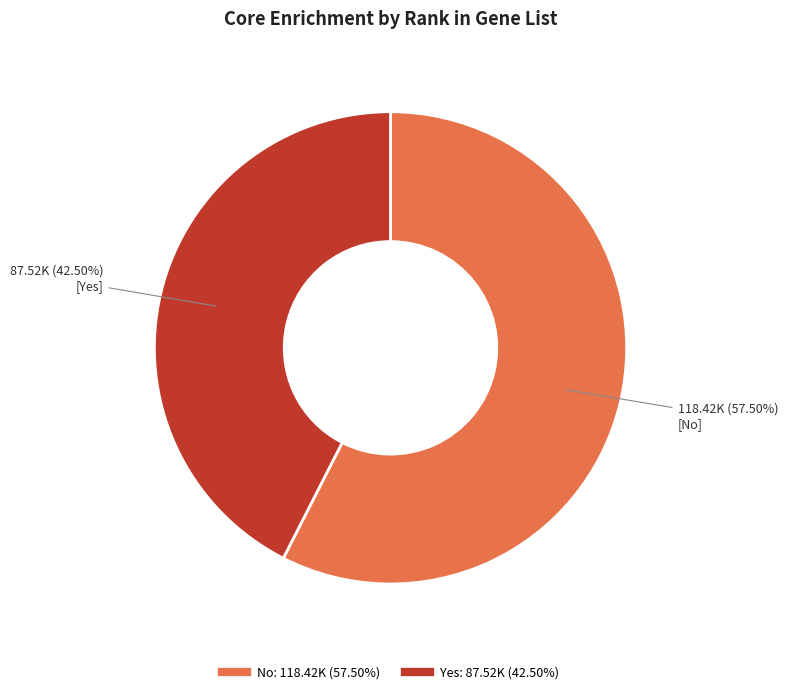

Is there any slice that represents more than half of the pie?

Yes